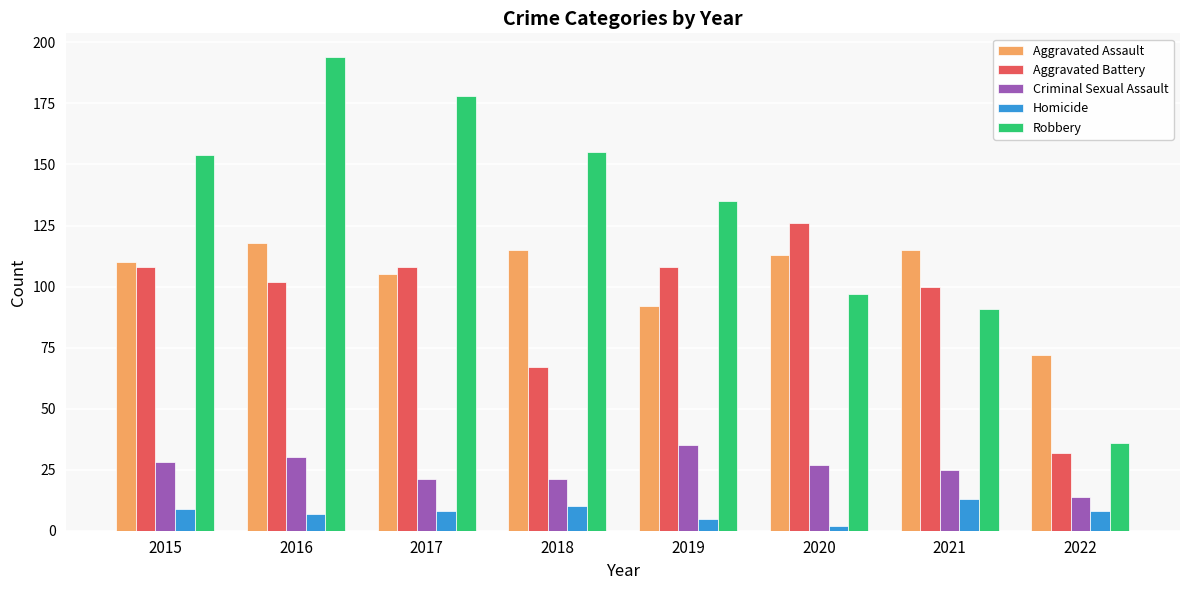

What is the average value of the Aggravated Battery series?

94